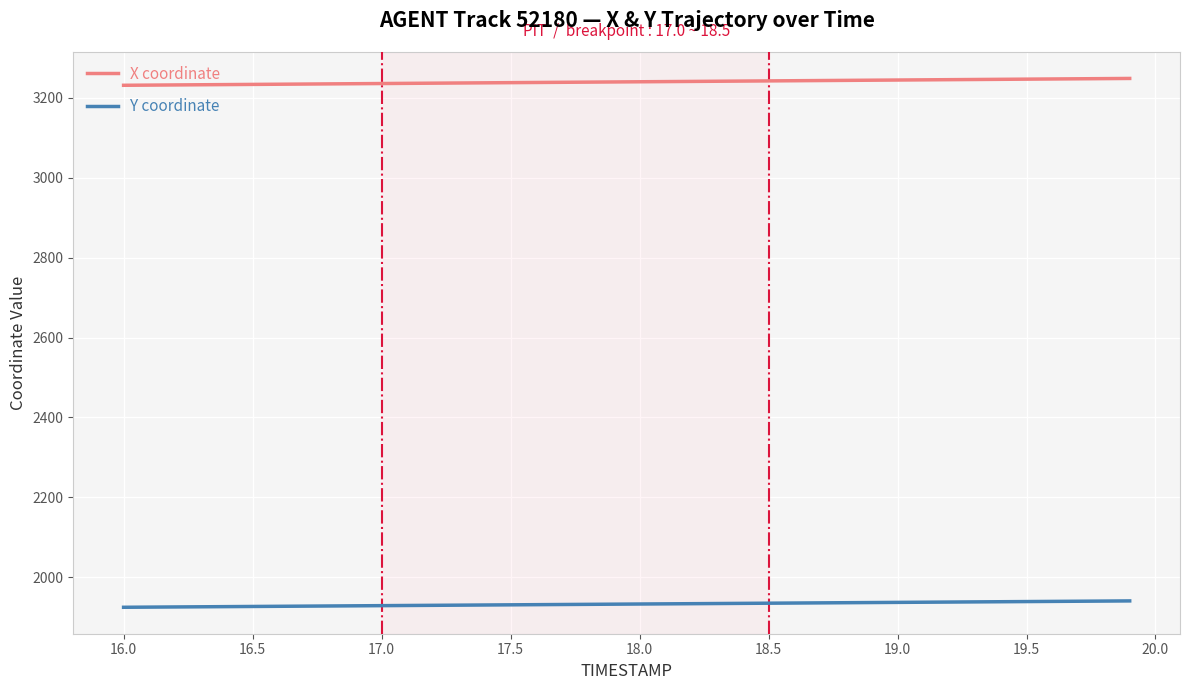

Which series has the largest total across all categories?

X coordinate